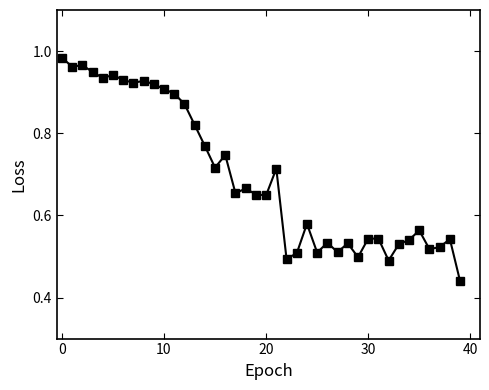

True or false: the data has more than 2 interior local peaks.

True